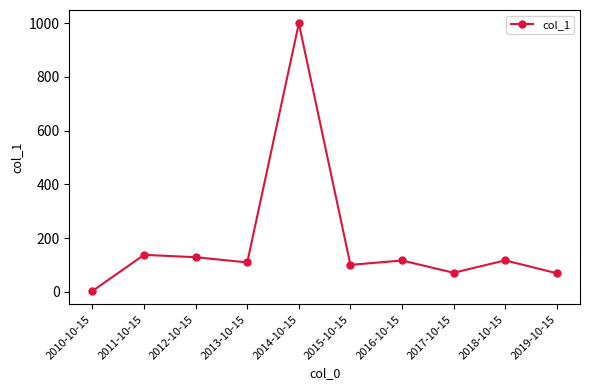

At which category does the data reach its first local peak?

2011-10-15